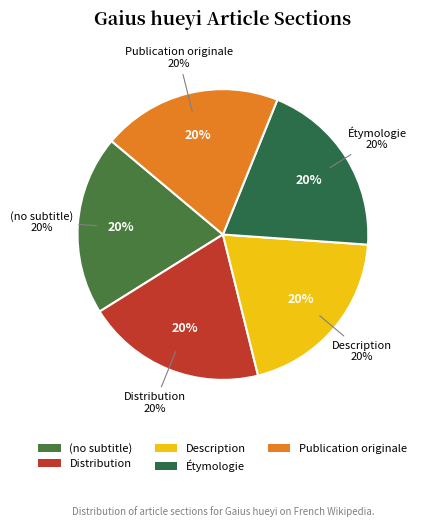

Which category has the smallest portion of the pie?

(no subtitle)